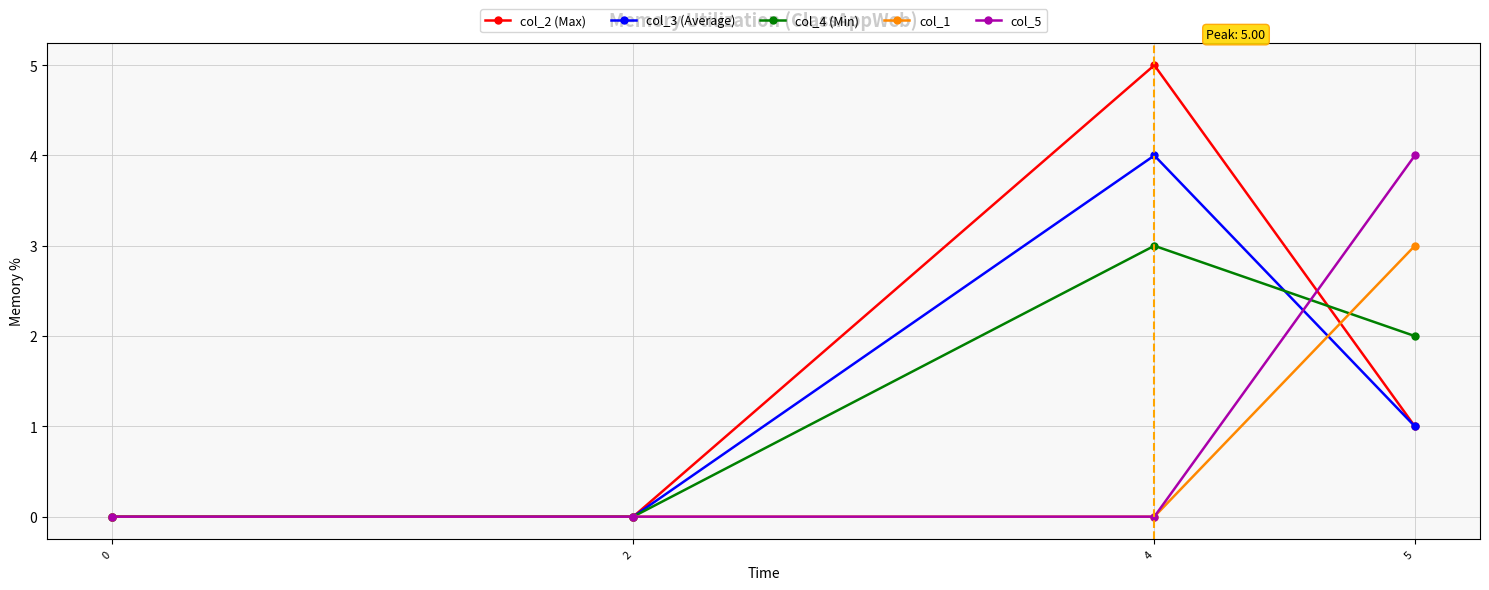

What is the sum of all col_3 (Average) values?

5